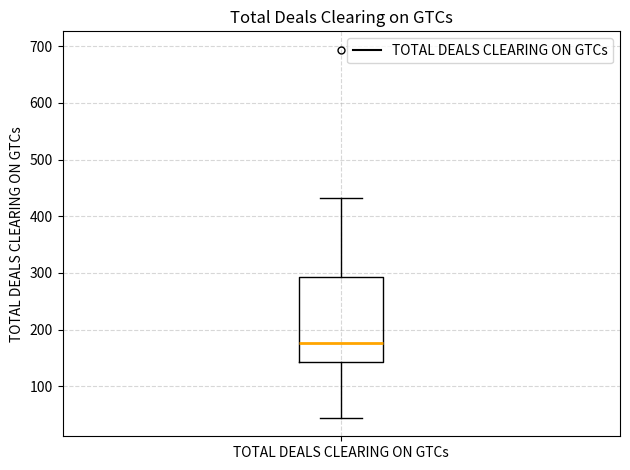

Where is the lower edge of the box for TOTAL DEALS CLEARING ON GTCs on the y-axis? The values are not printed on the chart, so give them approximately, as read against the axis.

140